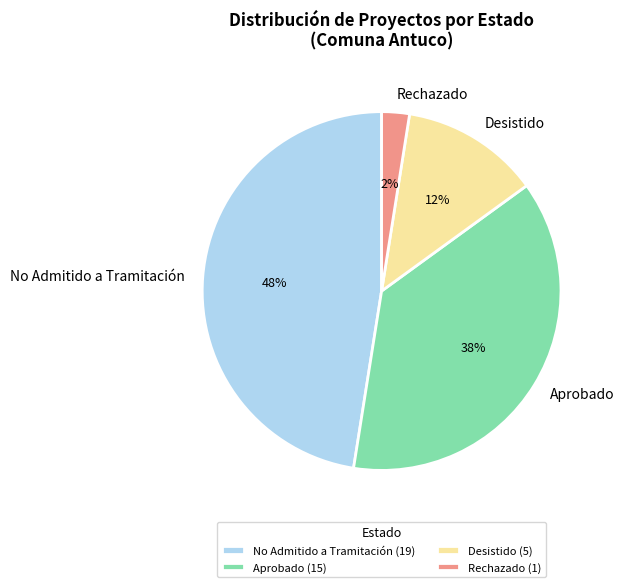

To the nearest percent, what is the average slice percentage?

25%